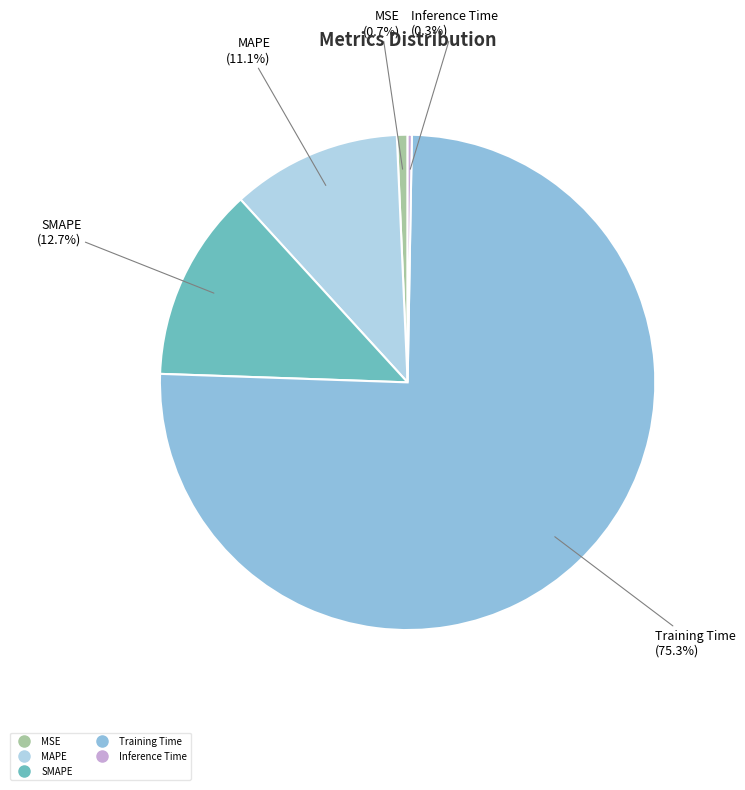

Approximately how many times larger is the value at SMAPE compared to Training Time?

0.2